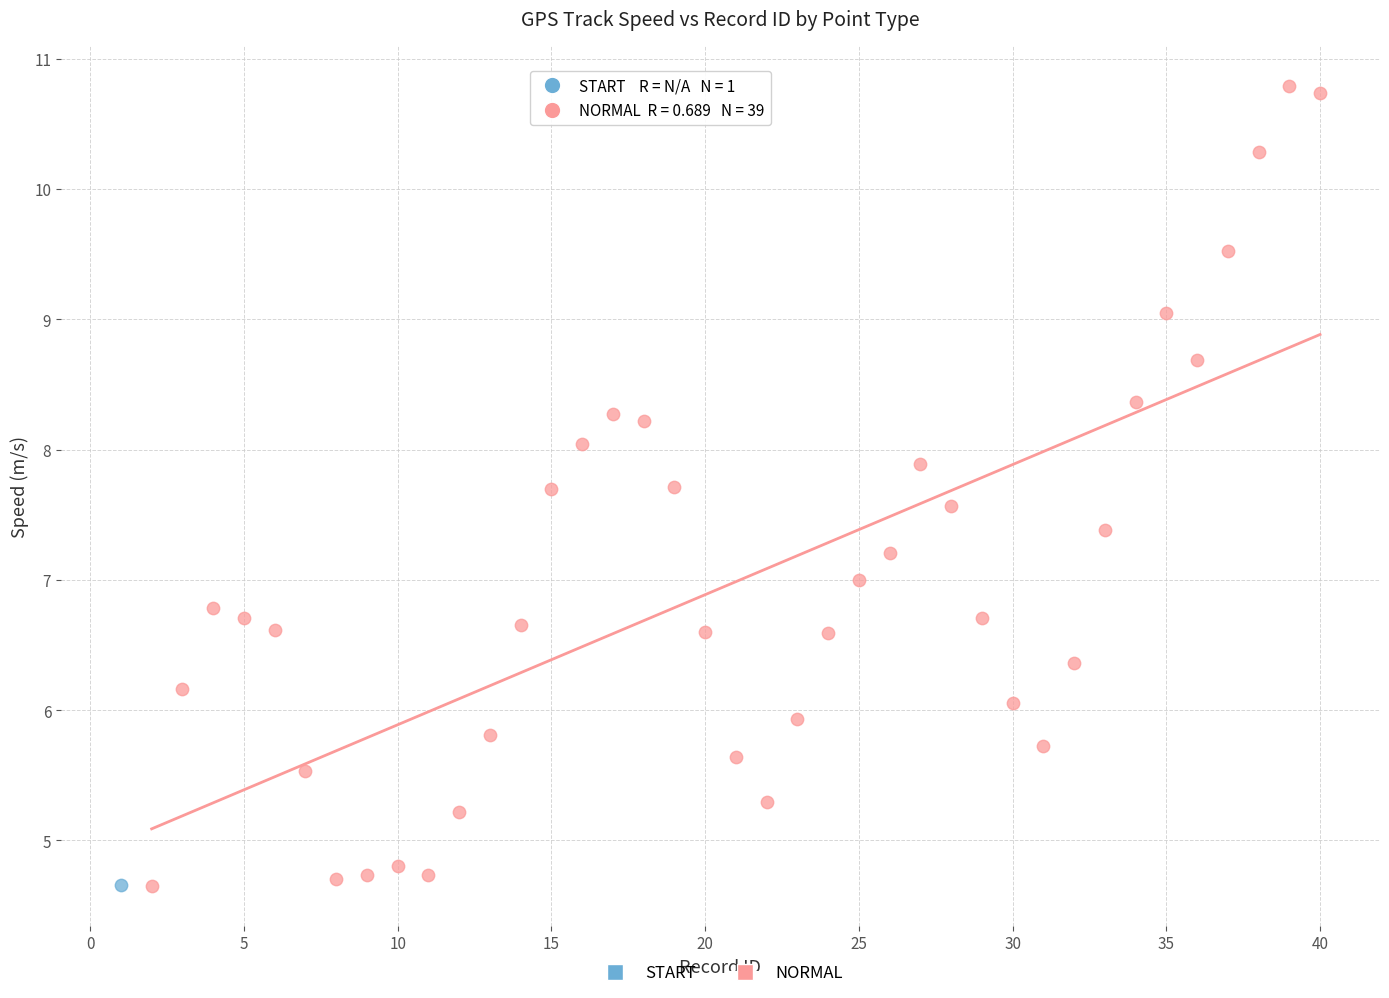

What are all the series names shown in the legend?

START, NORMAL